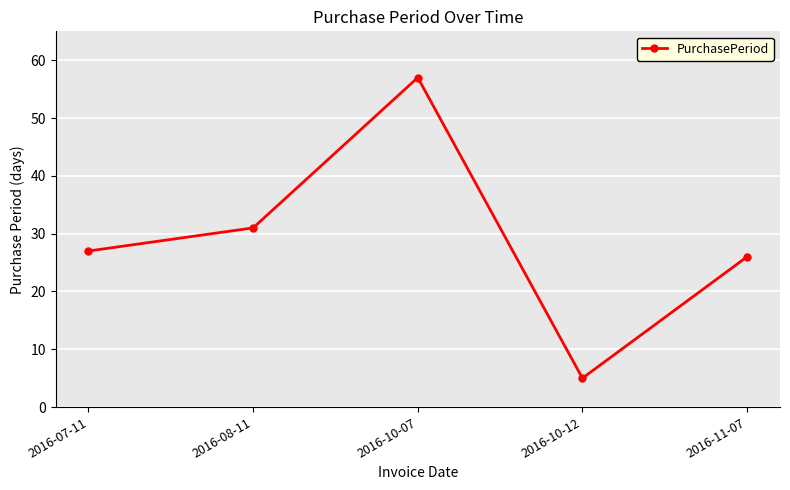

What is the greatest value displayed?

57